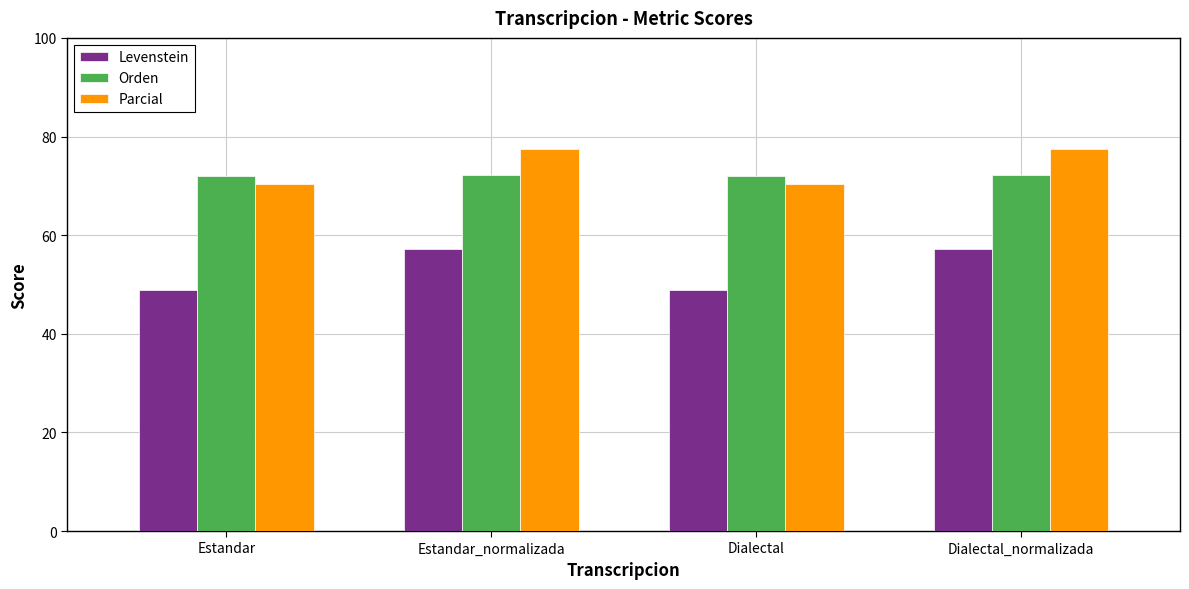

What is the difference between the maximum and minimum values in the Orden series?

0.2